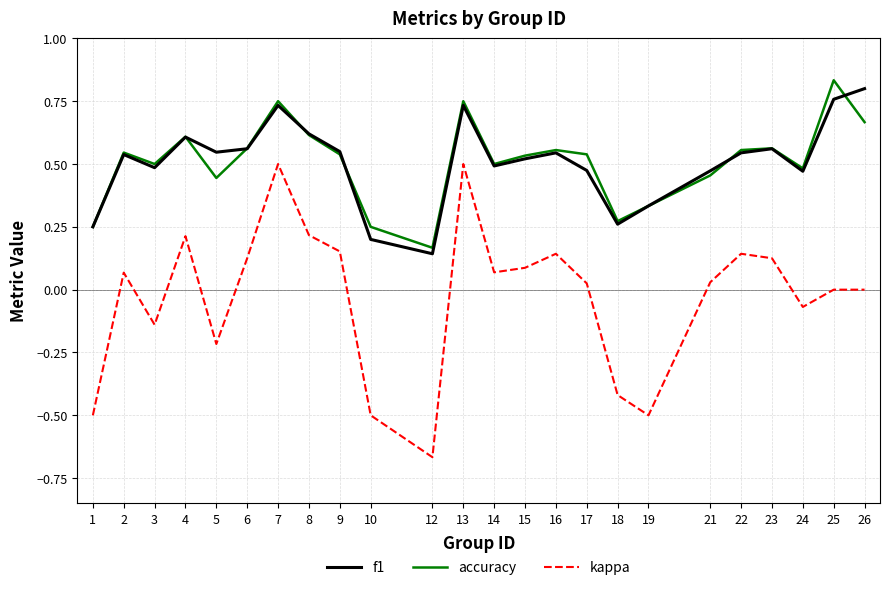

Which category has the lowest value in the accuracy series?

12